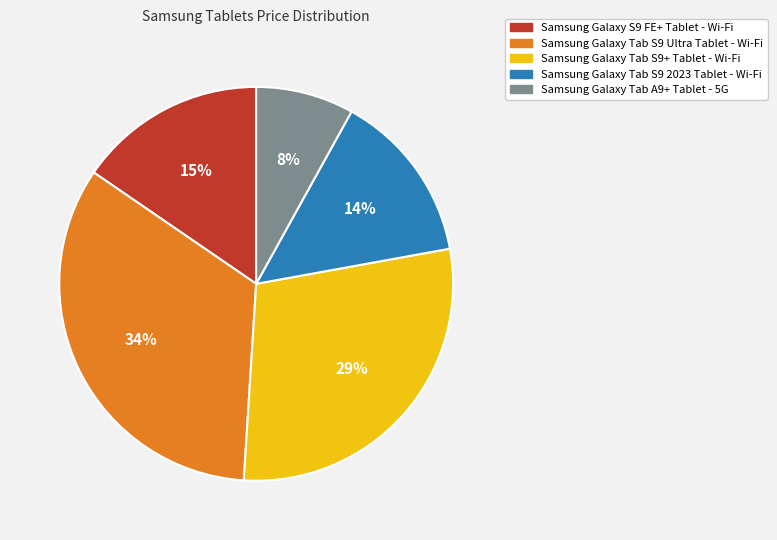

Between Samsung Galaxy Tab S9 Ultra Tablet - Wi-Fi and Samsung Galaxy S9 FE+ Tablet - Wi-Fi, which is larger?

Samsung Galaxy Tab S9 Ultra Tablet - Wi-Fi